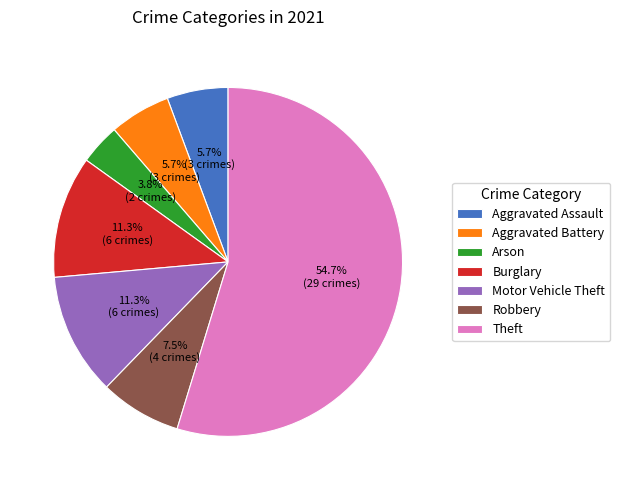

Approximately how many times larger is the value at Robbery compared to Aggravated Battery?

1.3